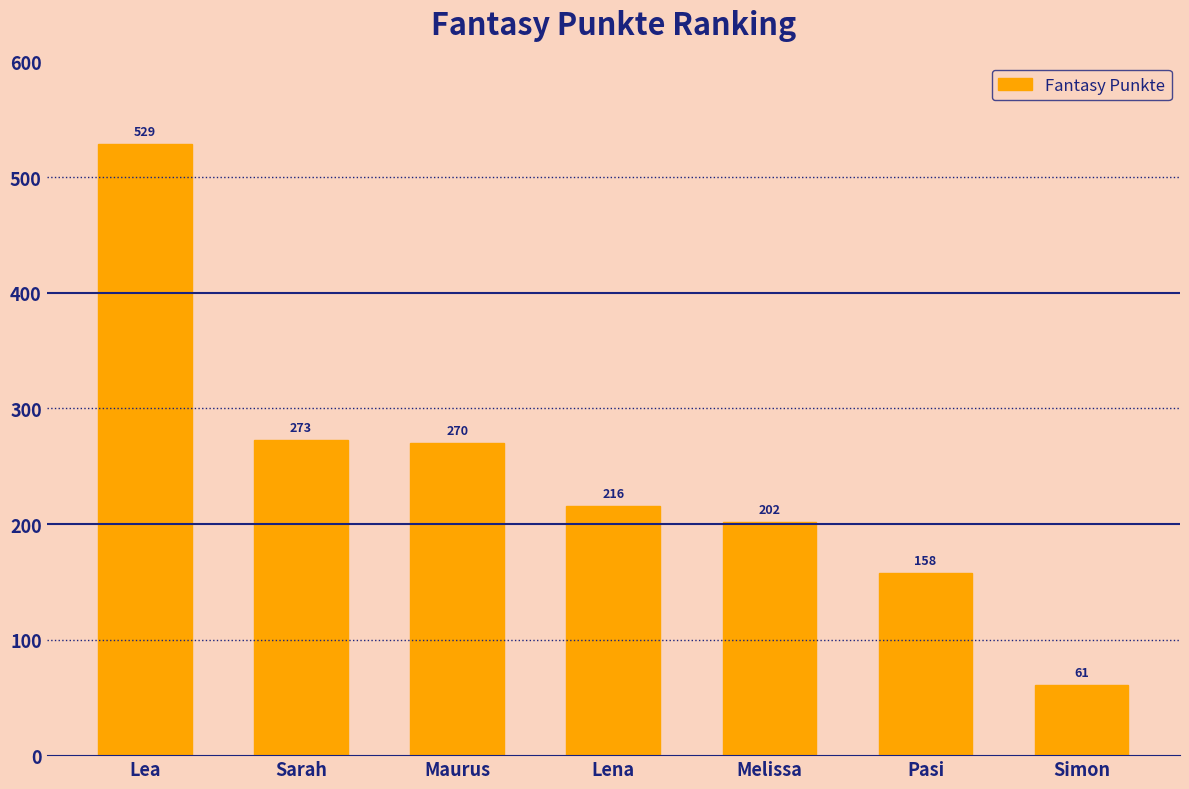

The chart shows a value of 273 at Sarah. True or false?

True